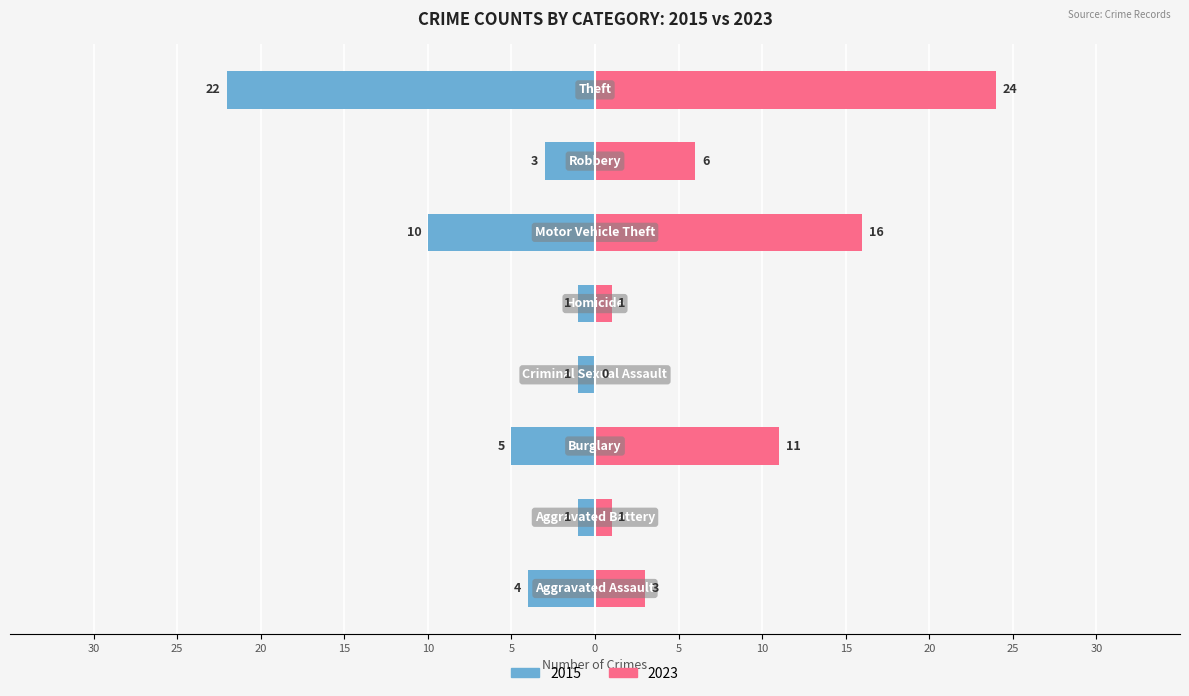

What is the difference between the 2023 values at Aggravated Assault and Burglary?

8